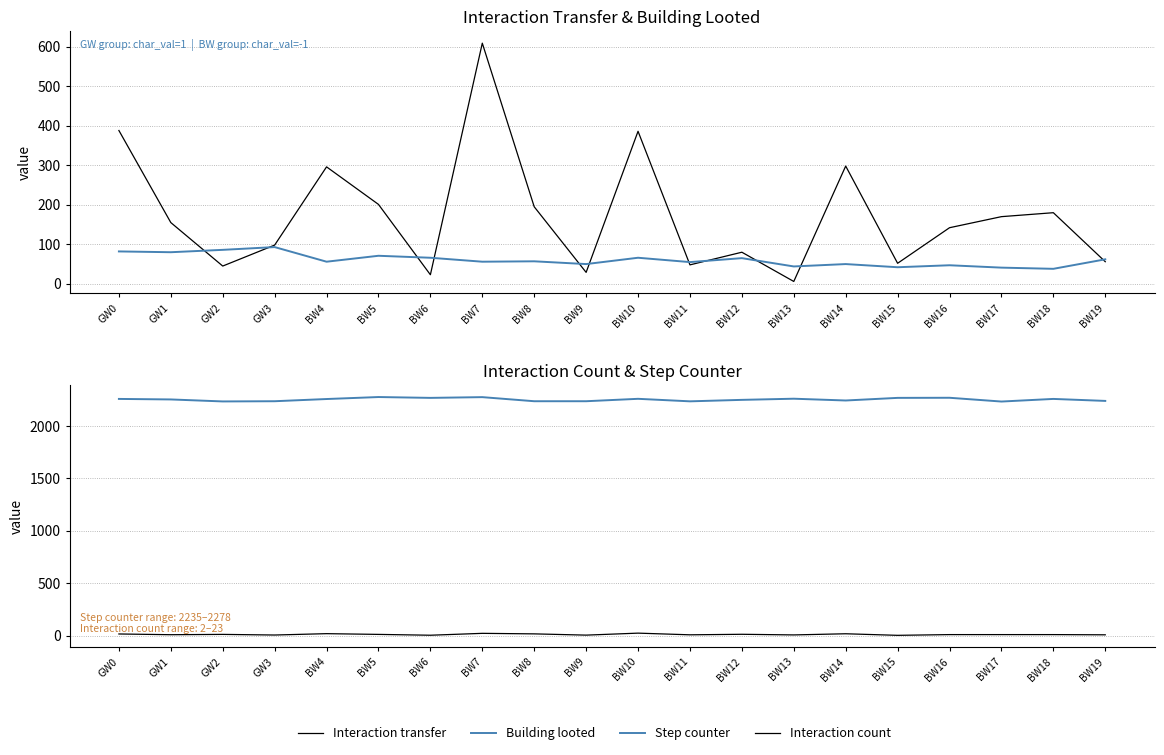

What is the maximum value for Step counter?

2278